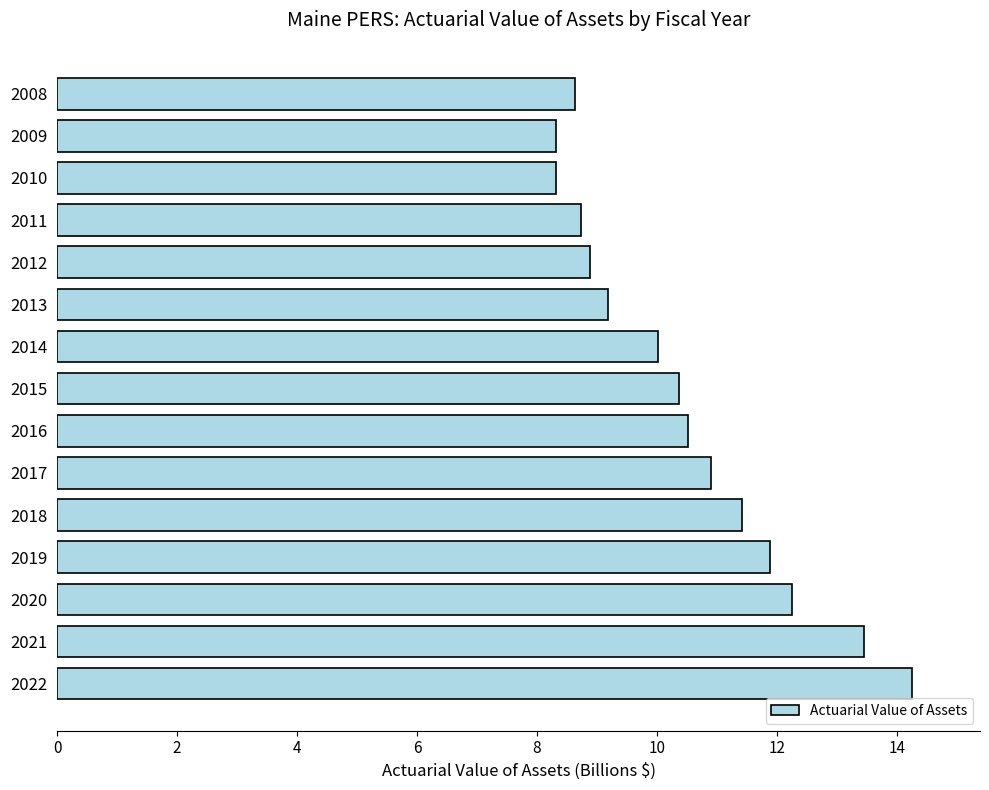

What is the difference between the second highest and second lowest values?

5.1